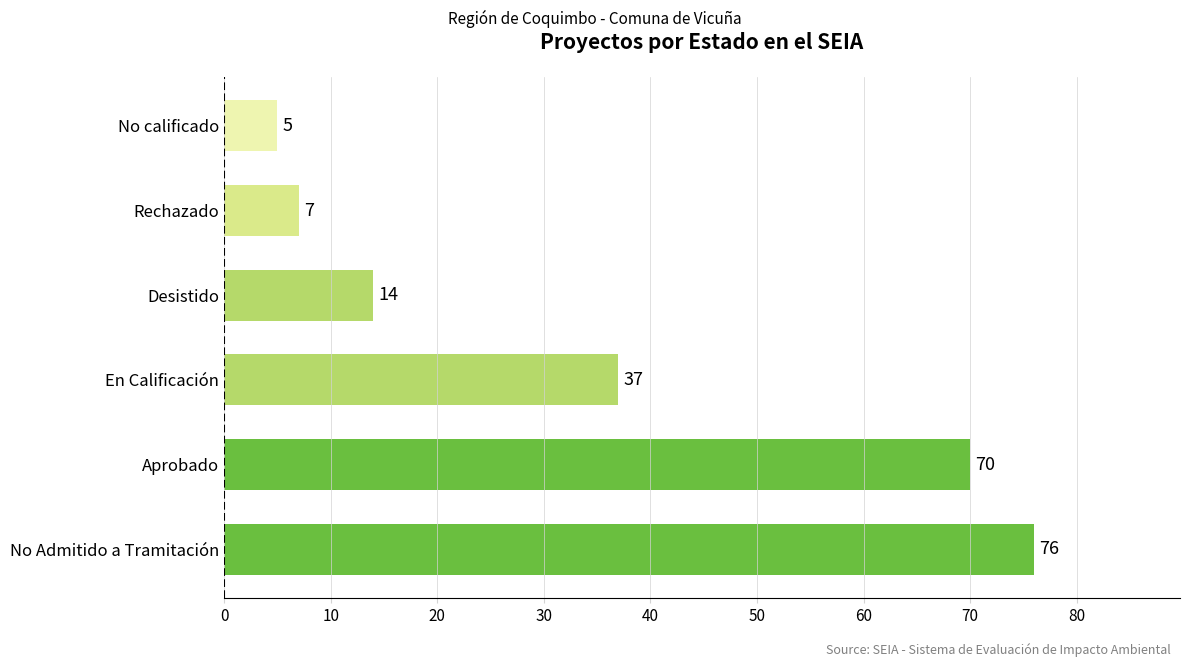

What is the change in value from Aprobado to En Calificación?

-33